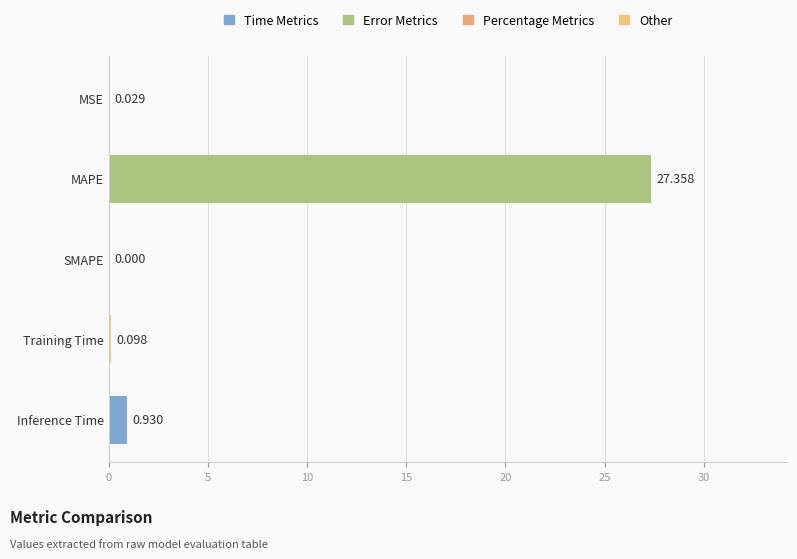

At which category does the chart reach its peak across all series?

MAPE